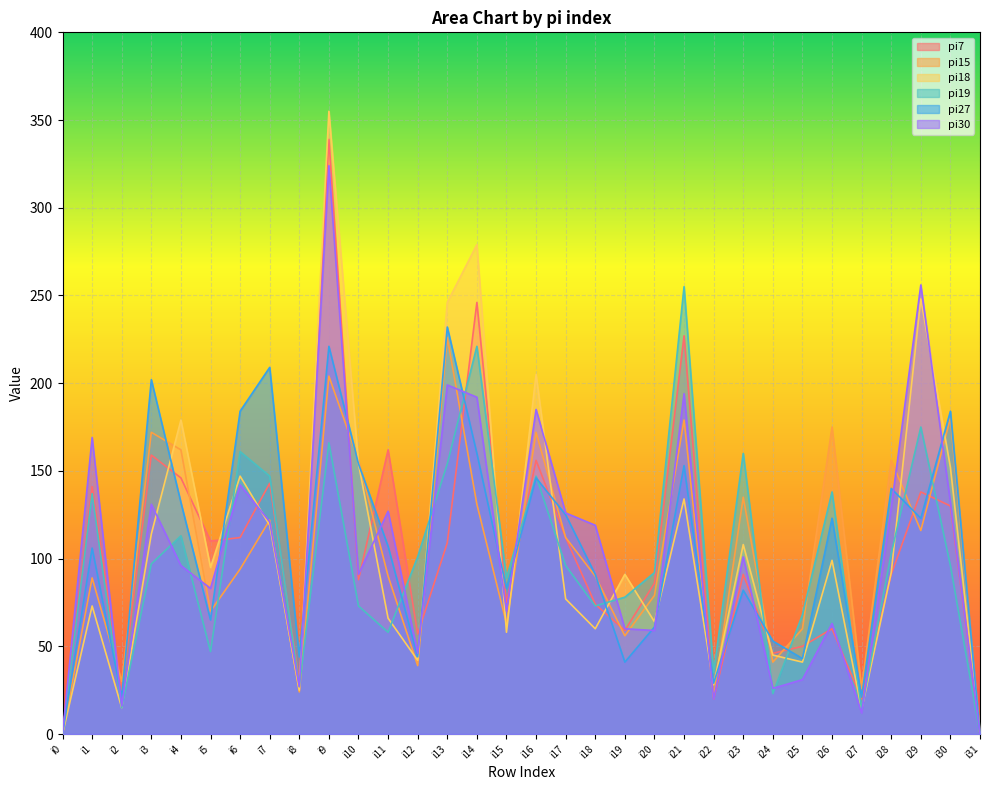

What is the total value across all series at i7?

861